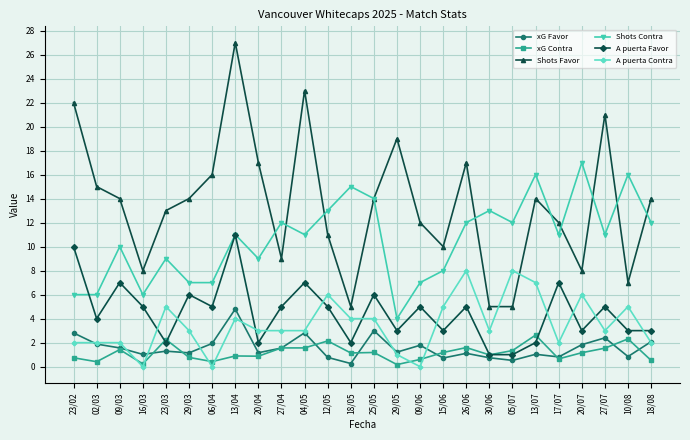

How many lines are shown in the chart?

6